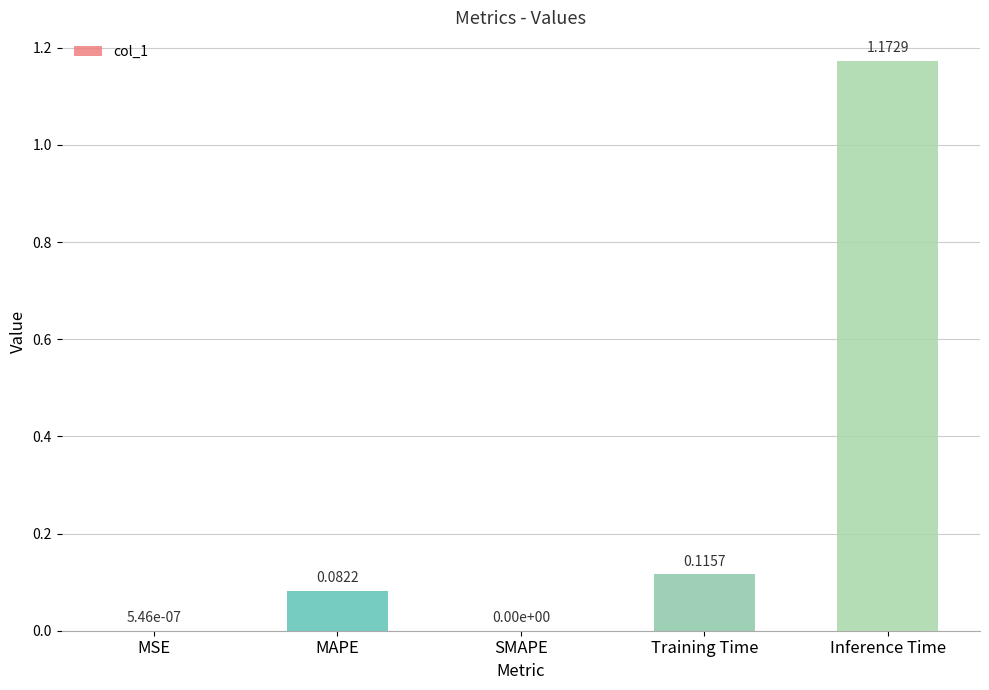

Which label corresponds to the largest value in the chart?

Inference Time